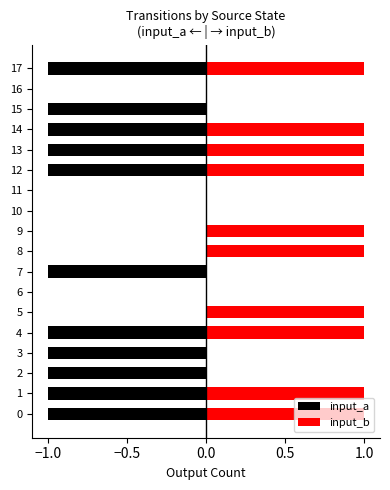

Which series has the largest range (max minus min)?

input_a